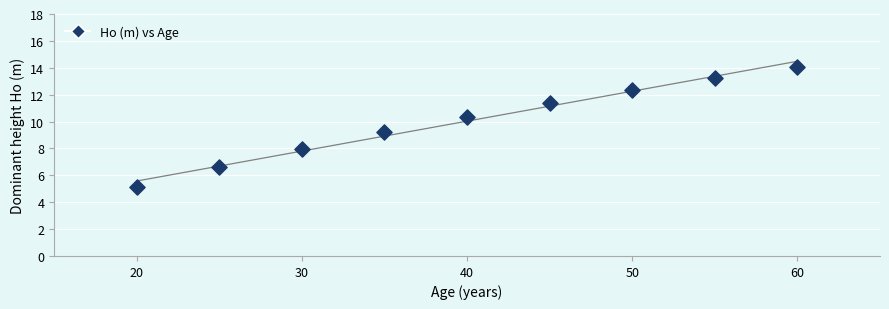

What Y value in the scatter plot is closest to 9?

9.2